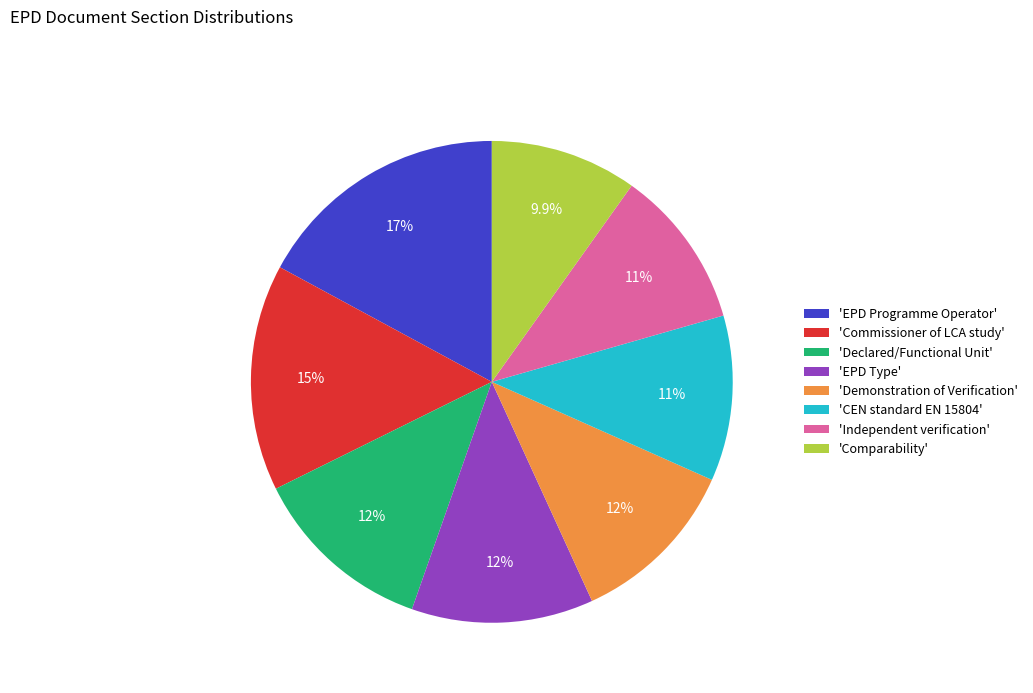

Approximately how many times larger is the value at 'Declared/Functional Unit' compared to 'EPD Type'?

1.0